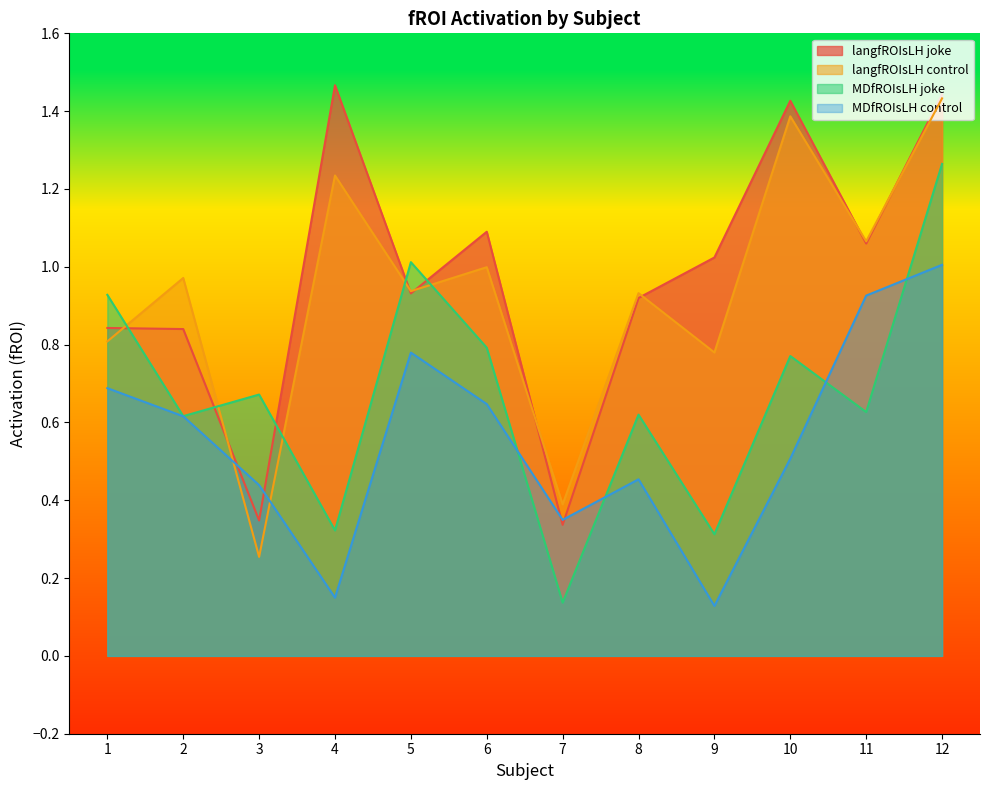

What is the value of the MDfROIsLH joke point at the 8th from the left?

0.6